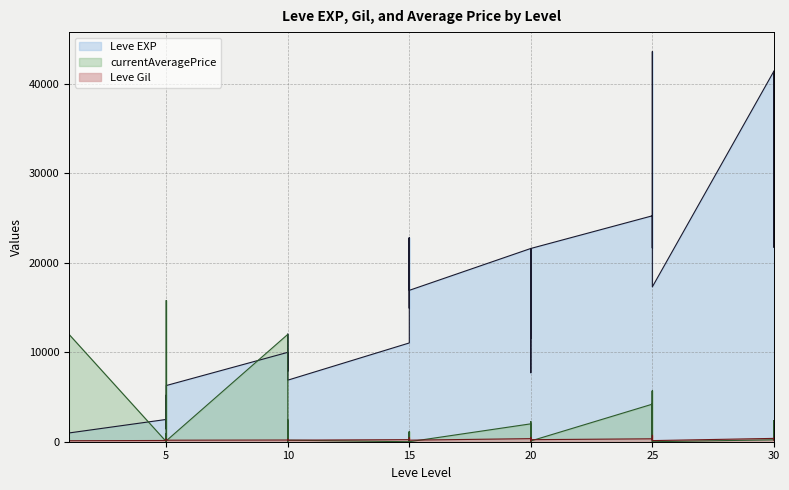

Does the chart display data point markers on the line(s)?

No